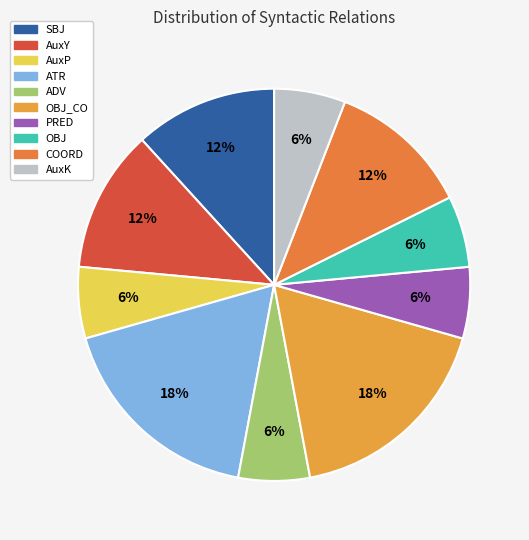

Rank the categories by value from lowest to highest.

AuxP, ADV, PRED, OBJ, AuxK, SBJ, AuxY, COORD, ATR, OBJ_CO